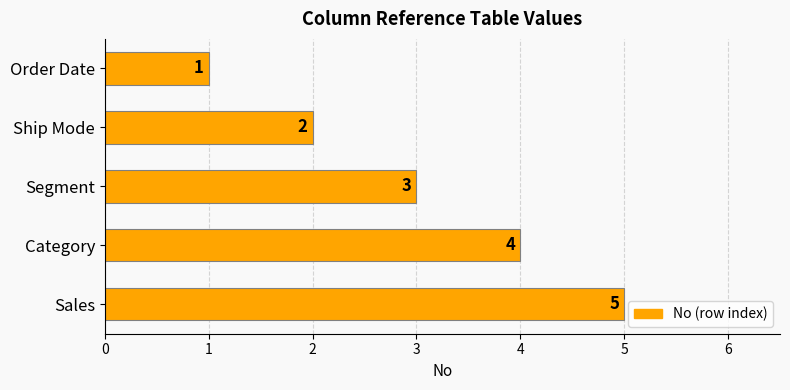

Where is the data nearest to the value 3?

Segment